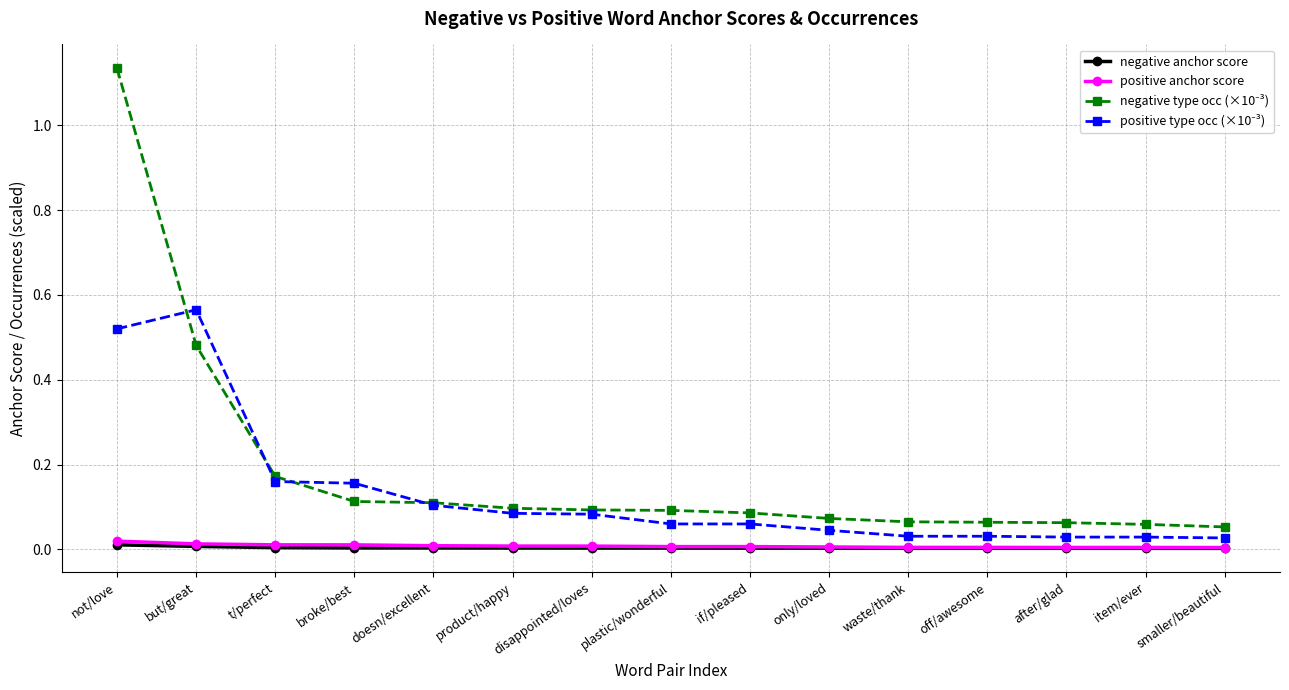

True or false: positive anchor score has a value of 0.0 at smaller/beautiful.

True